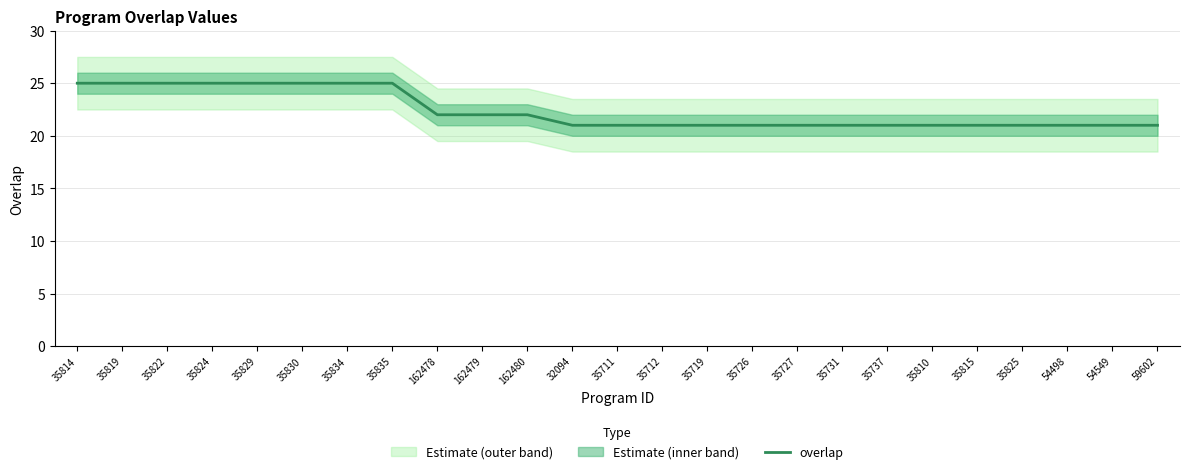

What is the label of the 20th point from the left?

35810